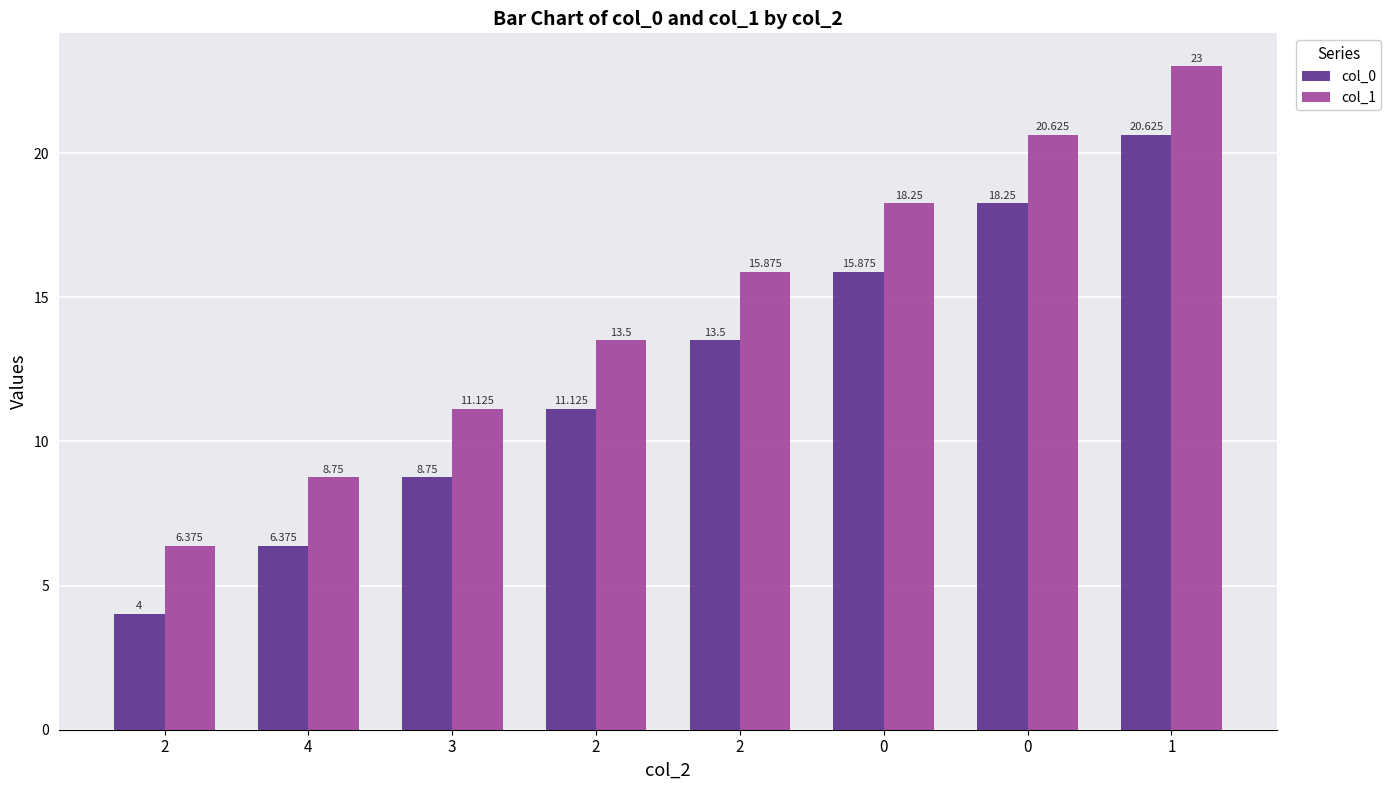

How many bars are there in total?

16